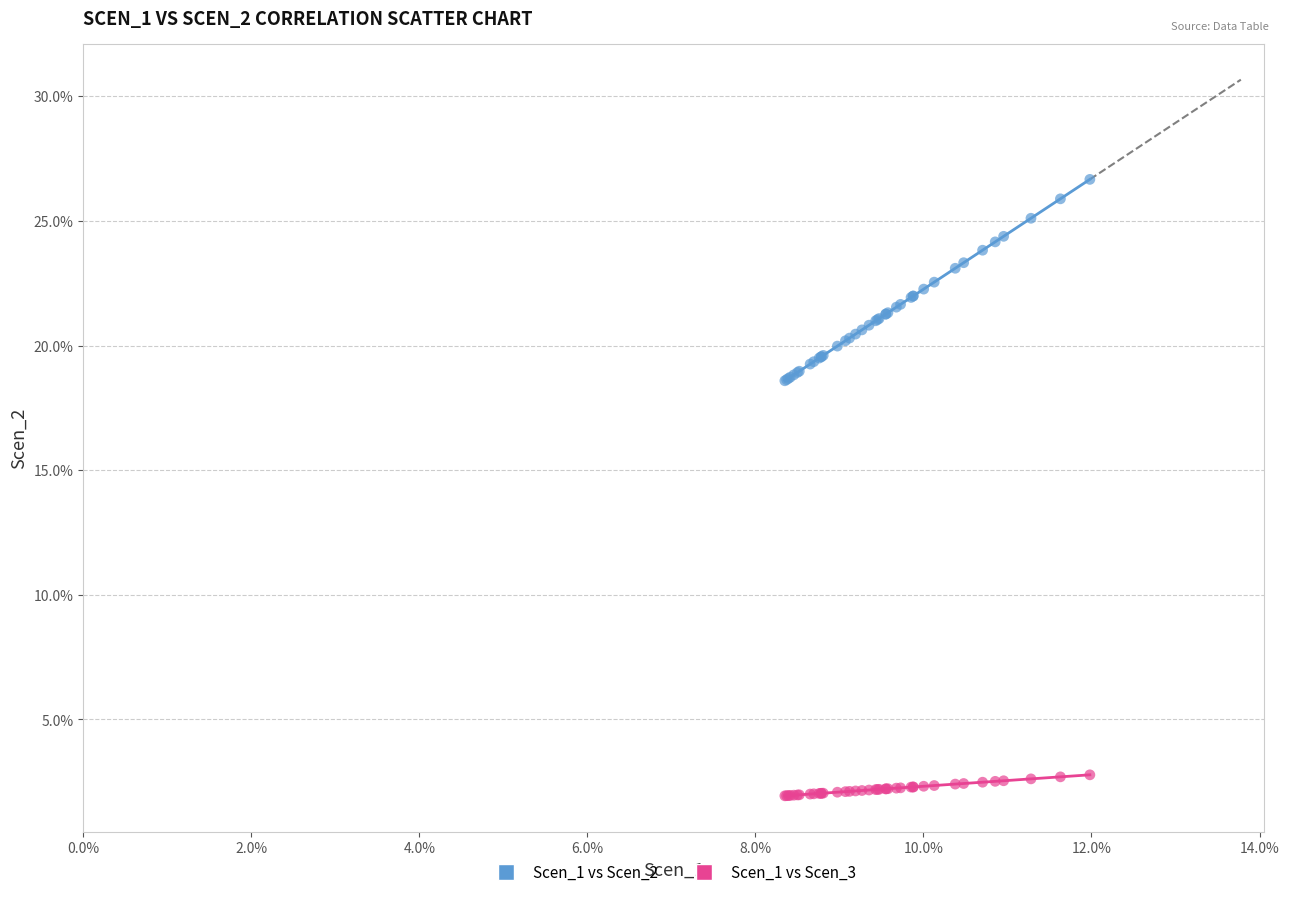

Which series has the widest spread of Y values?

Scen_1 vs Scen_2